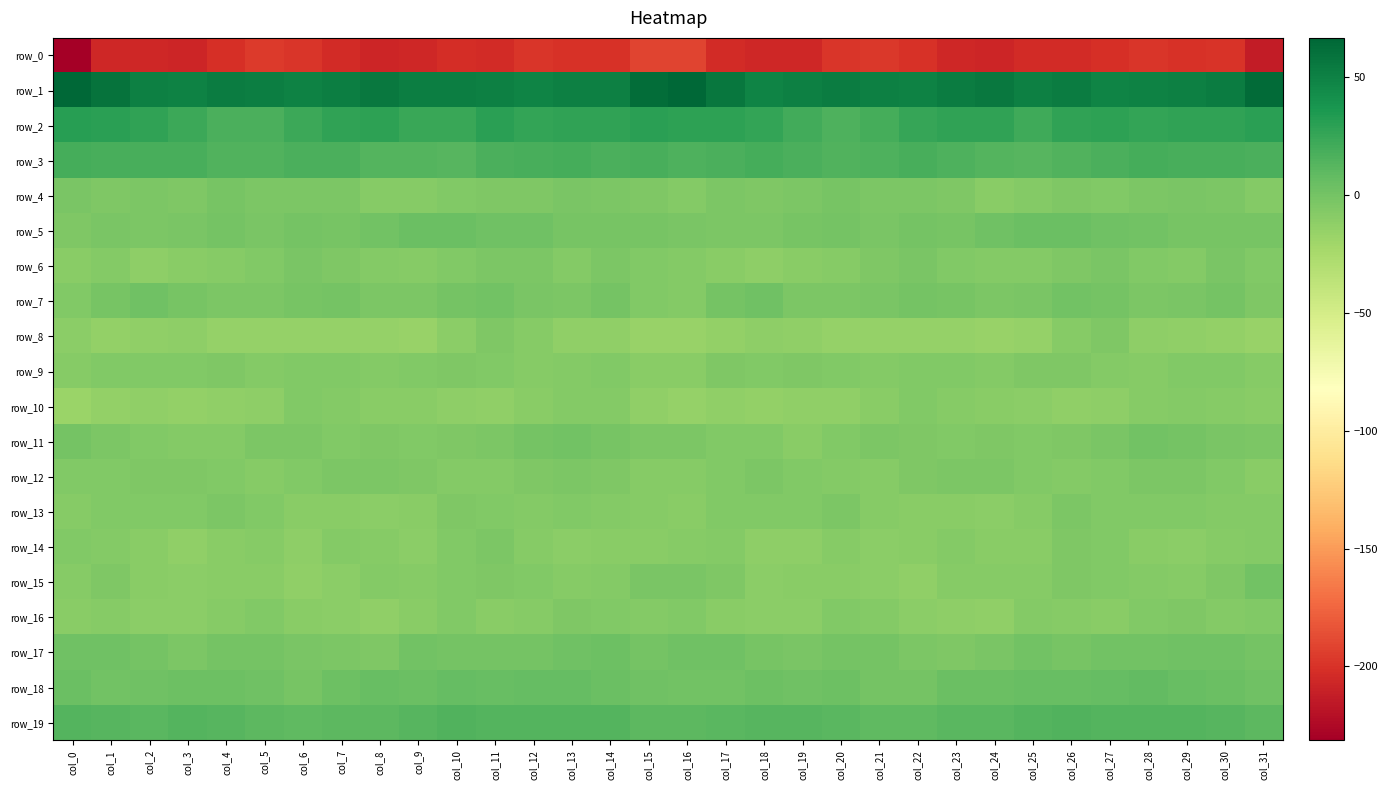

Is it true that row_13 equals -9.2 at col_22?

True